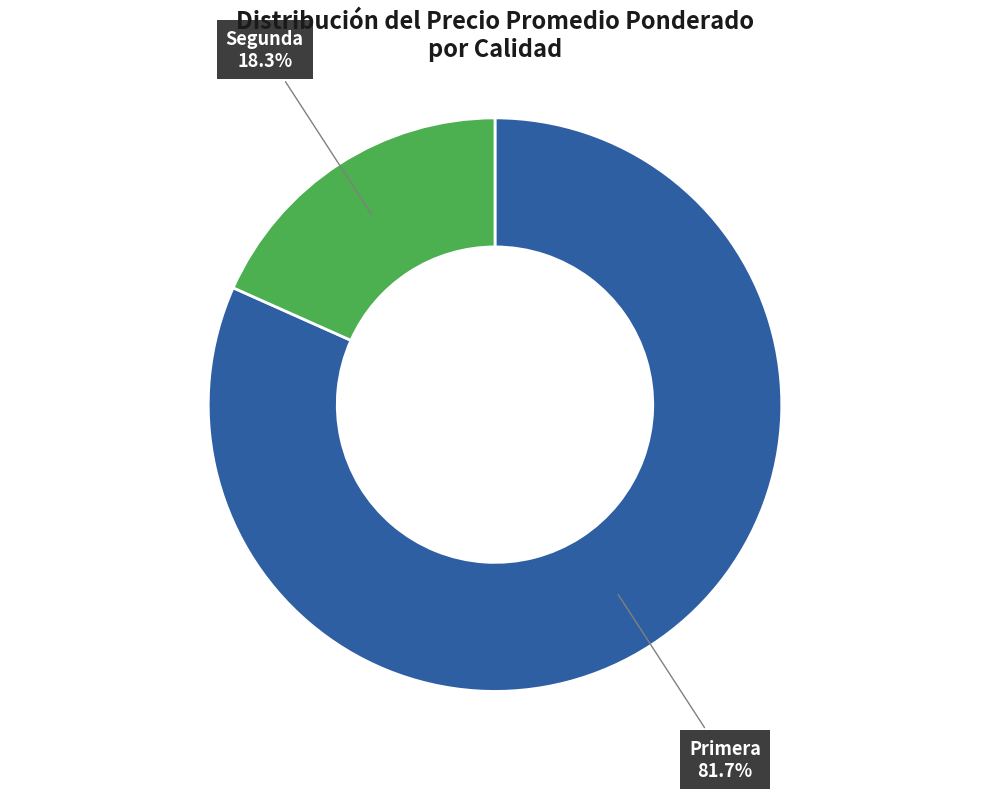

Rank the categories by value from highest to lowest.

Primera, Segunda